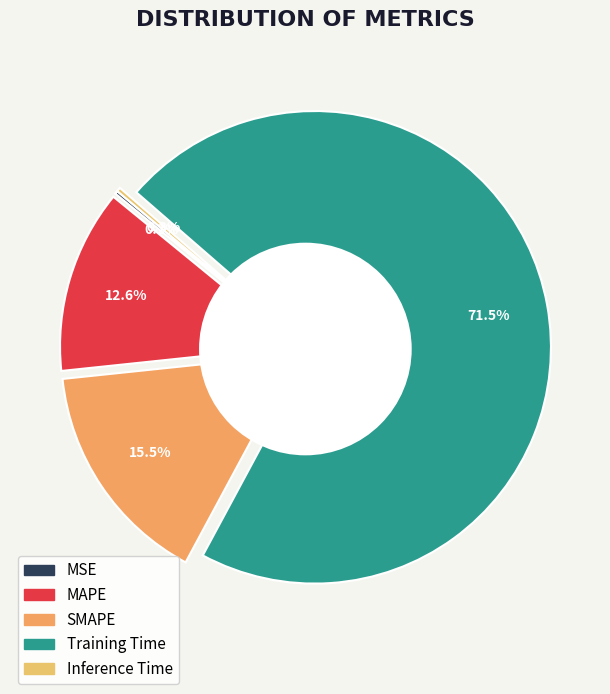

What percentage is NOT represented by Inference Time?

99.7%